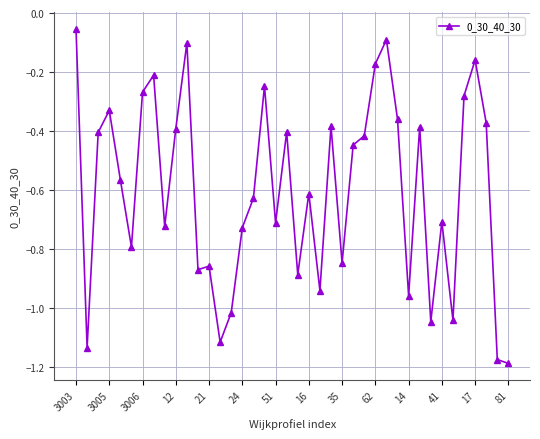

True or false: there are more than 2 points higher than both neighbors.

True